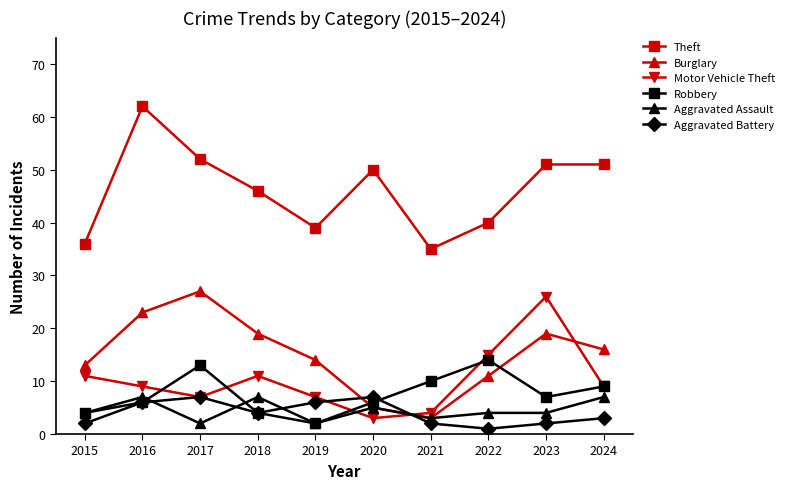

Where does the Burglary series first go above 16?

2016